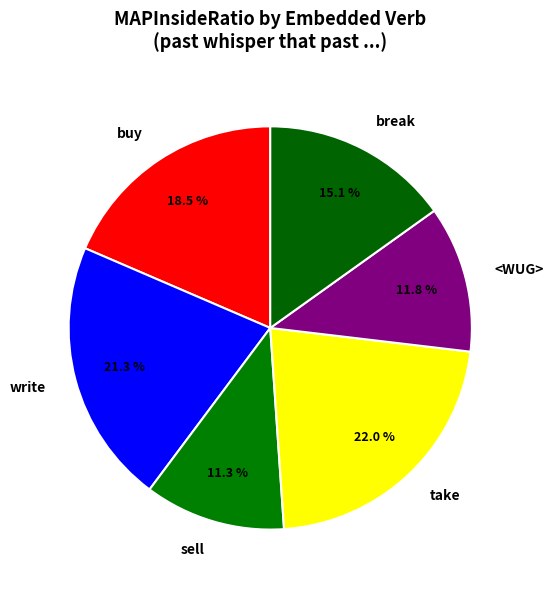

Is it true that sell is 4% of the pie?

False